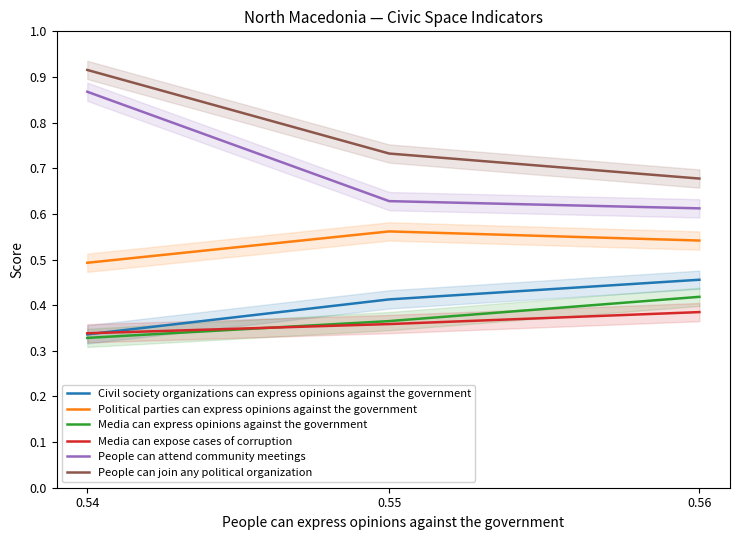

Reading left to right, what are all the values shown in this chart?

Civil society organizations can express opinions against the government: 0.54=0.3	0.55=0.4	0.56=0.5
Political parties can express opinions against the government: 0.54=0.5	0.55=0.6	0.56=0.5
Media can express opinions against the government: 0.54=0.3	0.55=0.4	0.56=0.4
Media can expose cases of corruption: 0.54=0.3	0.55=0.4	0.56=0.4
People can attend community meetings: 0.54=0.9	0.55=0.6	0.56=0.6
People can join any political organization: 0.54=0.9	0.55=0.7	0.56=0.7